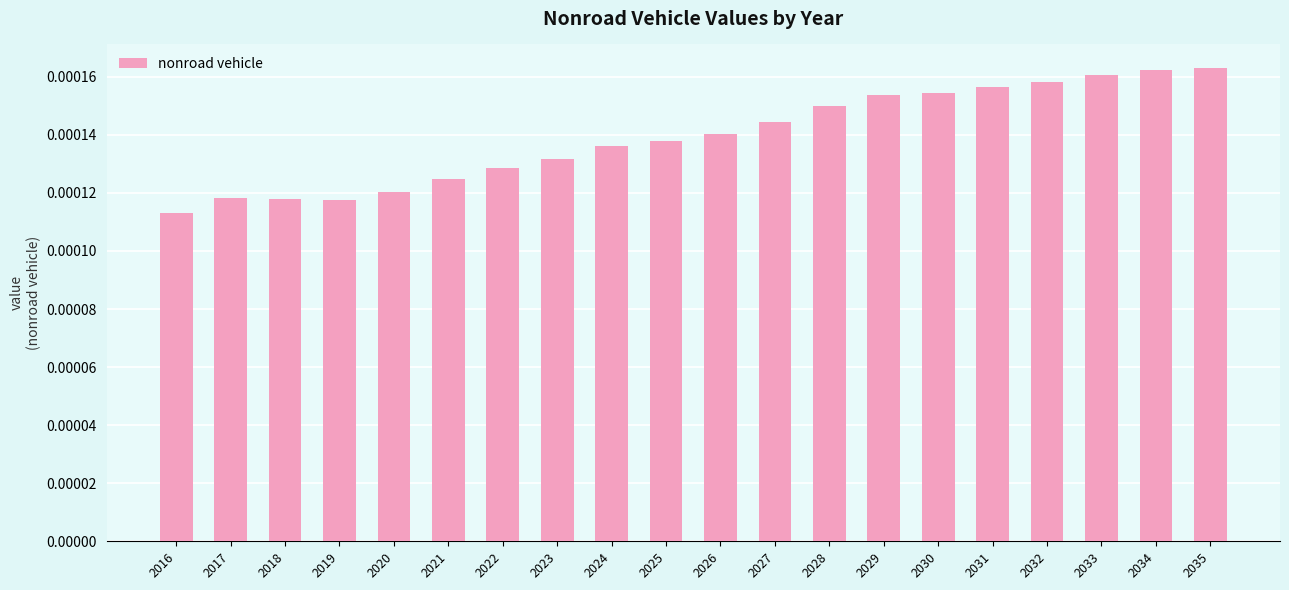

Between 2022 and 2028, which is larger?

2028